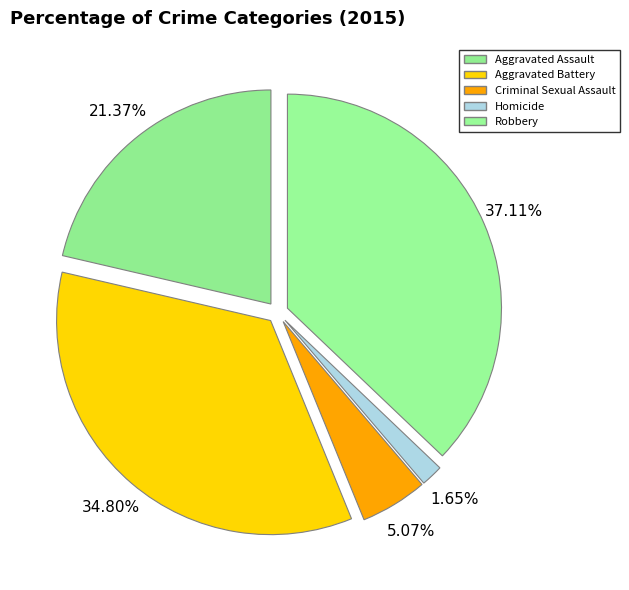

What portion of the pie excludes Robbery?

62.9%